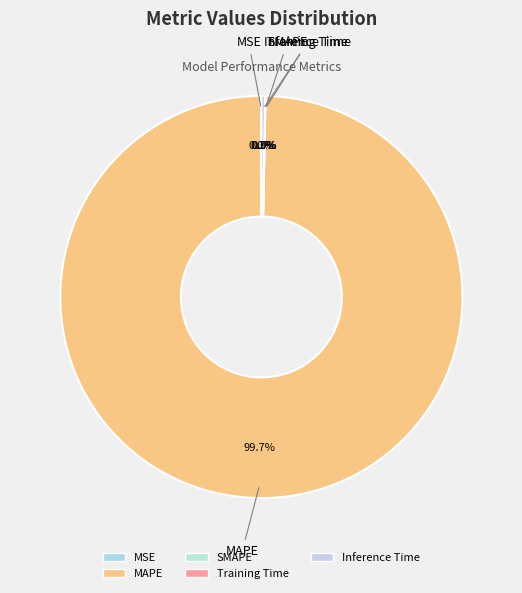

What is the majority slice?

MAPE